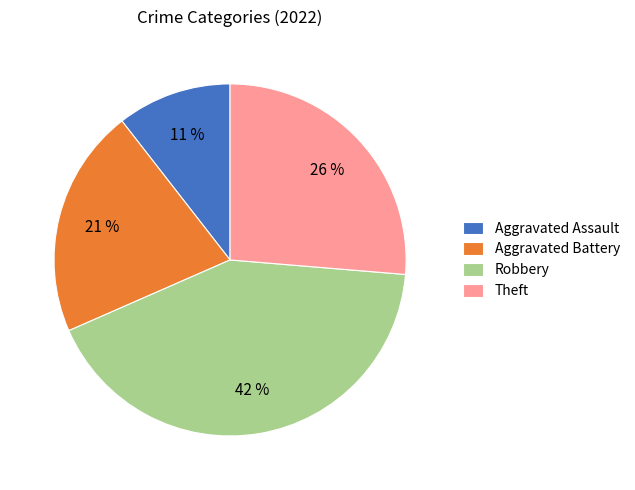

To the nearest percent, what is the average slice percentage?

25%